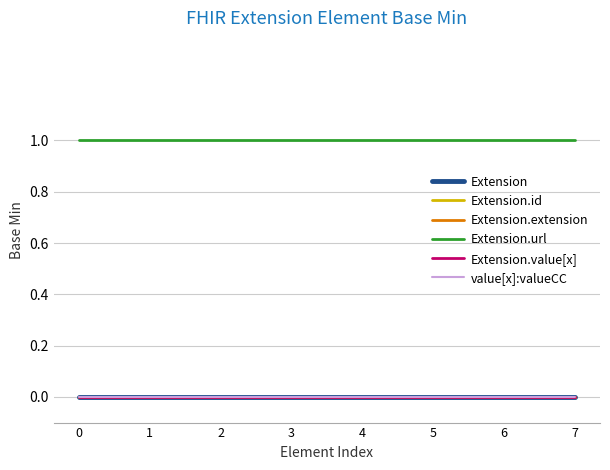

How many lines are shown in the chart?

6